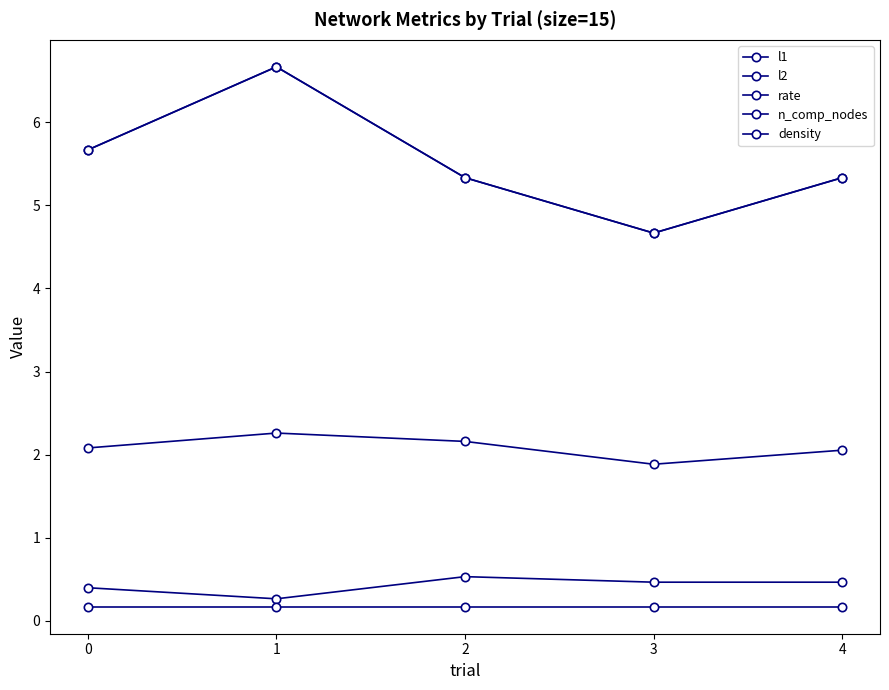

At which category is the sum across all series the highest?

1